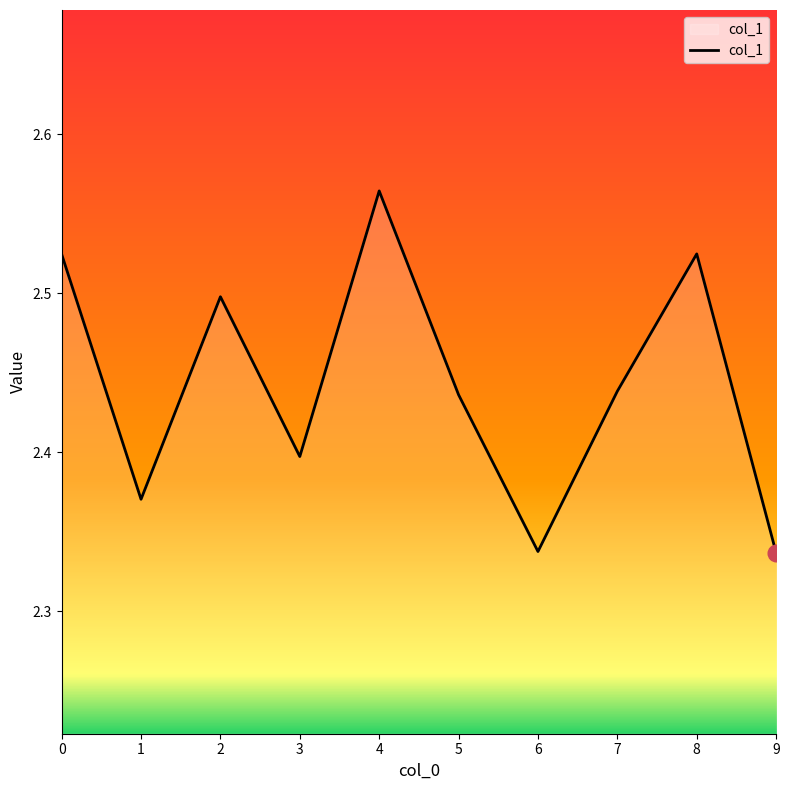

Which label corresponds to the largest value in the chart?

4